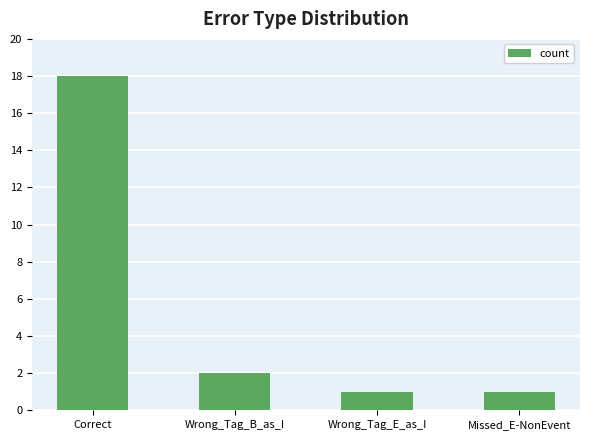

What is the sum of all values?

22